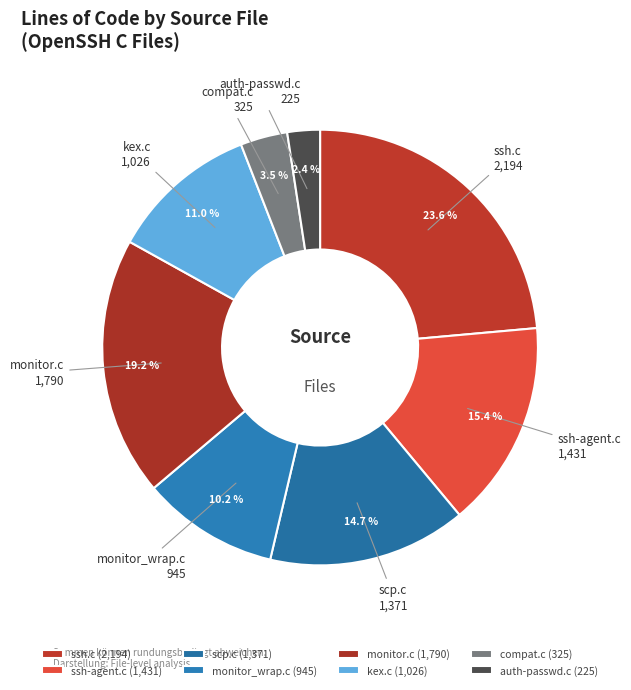

Is there a majority slice in this chart?

No